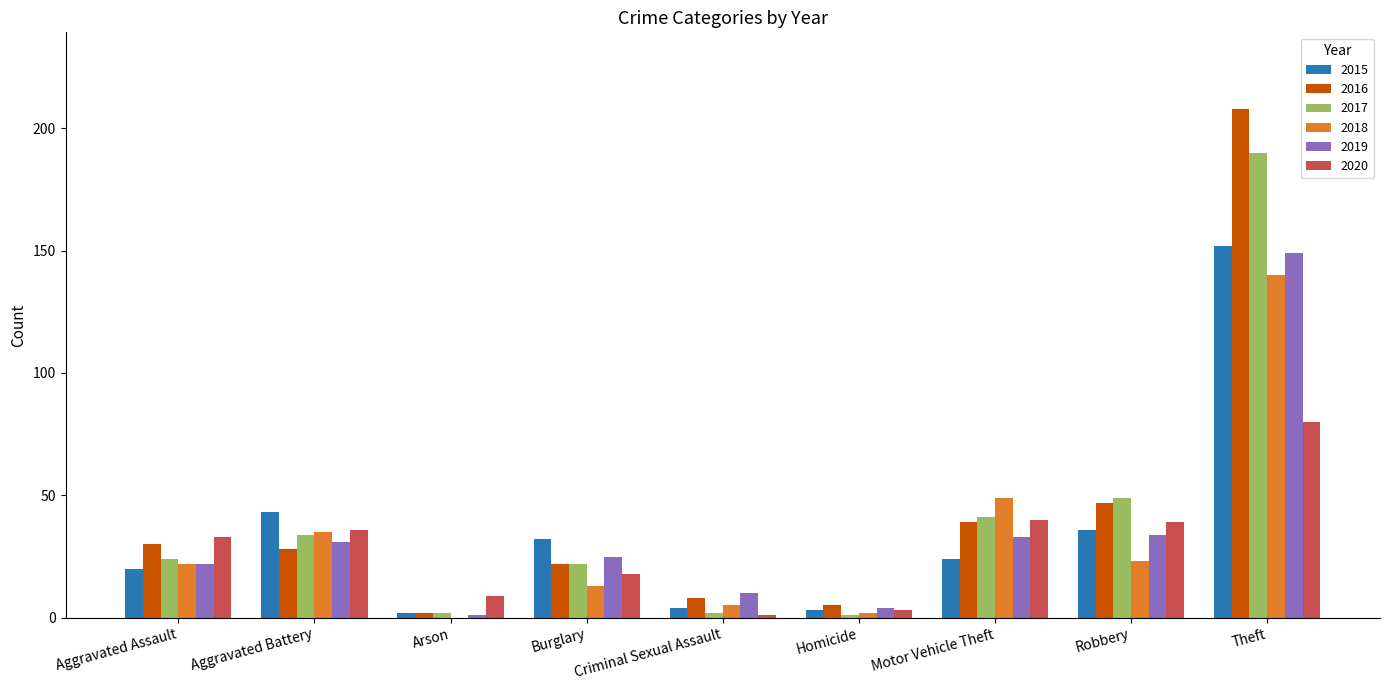

Is the value of 2016 at Robbery greater than the value of 2017 at Aggravated Assault?

Yes